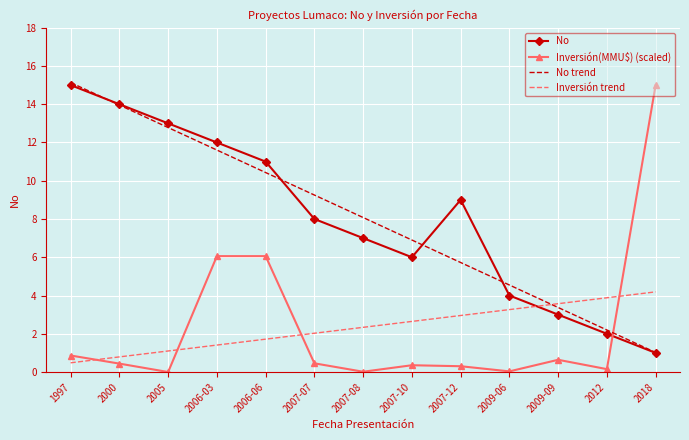

What is the total value across all series at 2009-09?

10.6